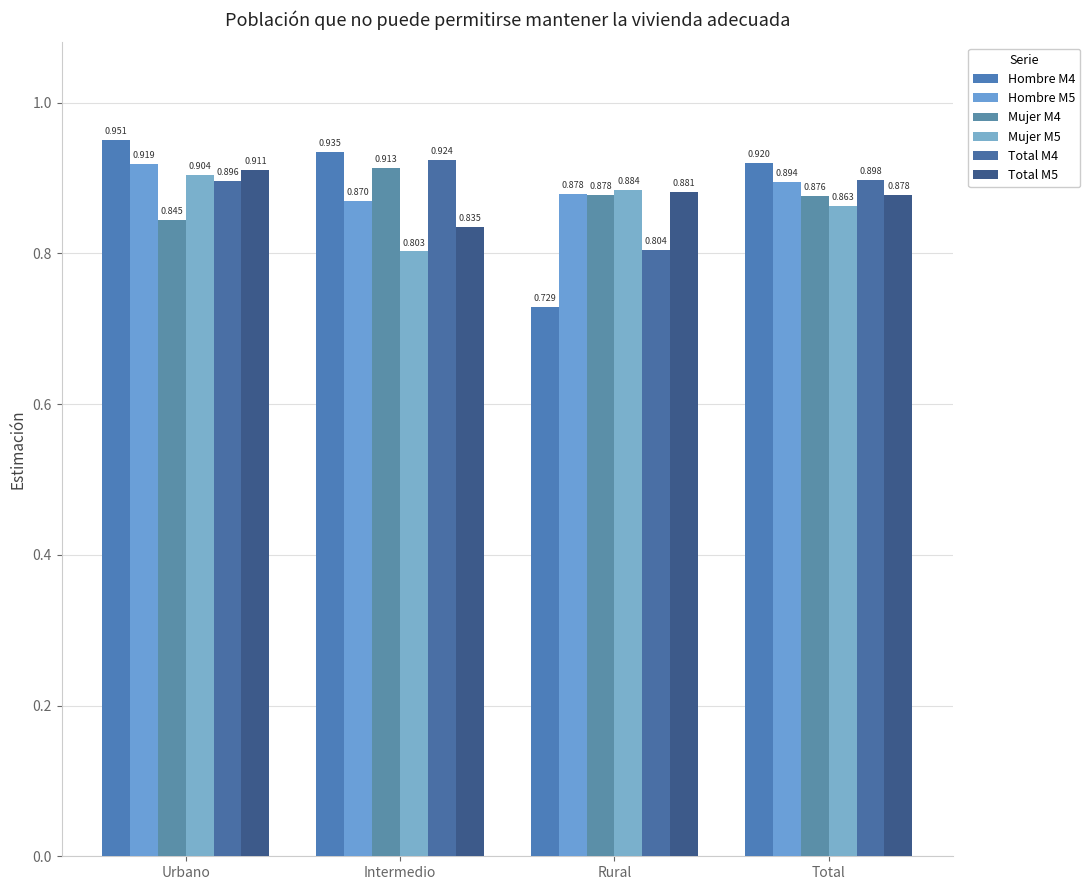

How many categories are shown in the chart?

4